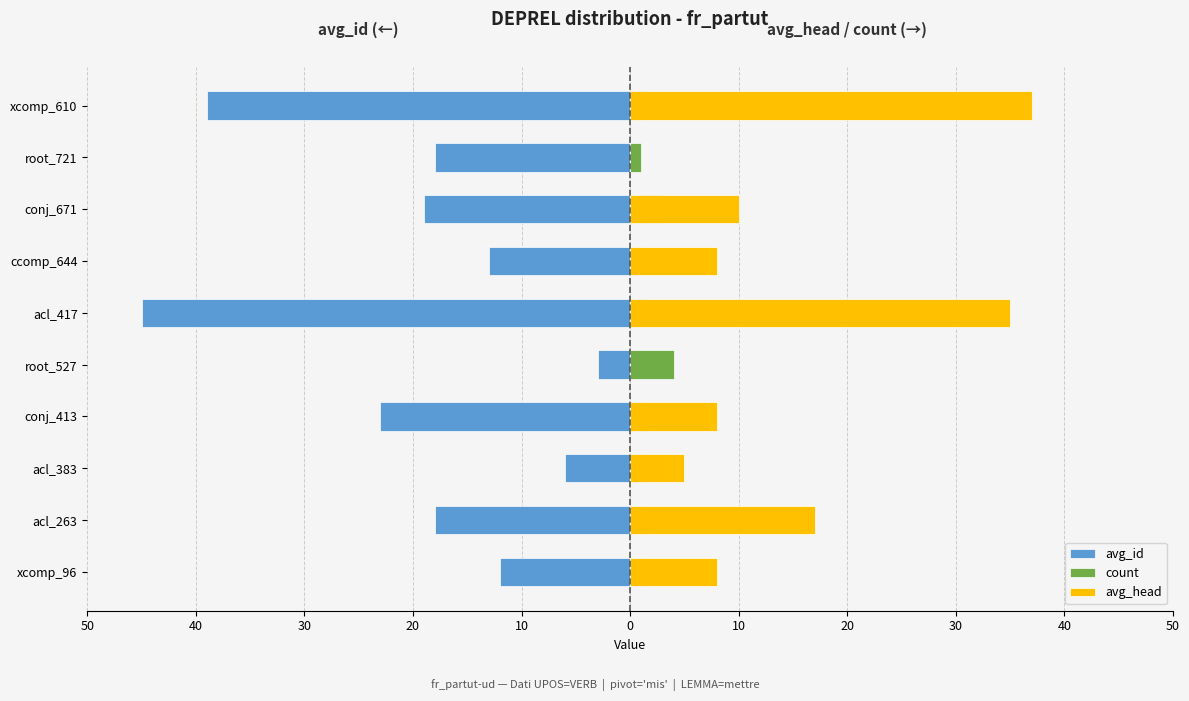

What is the value of the avg_id bar at the 6th from the left?

-45